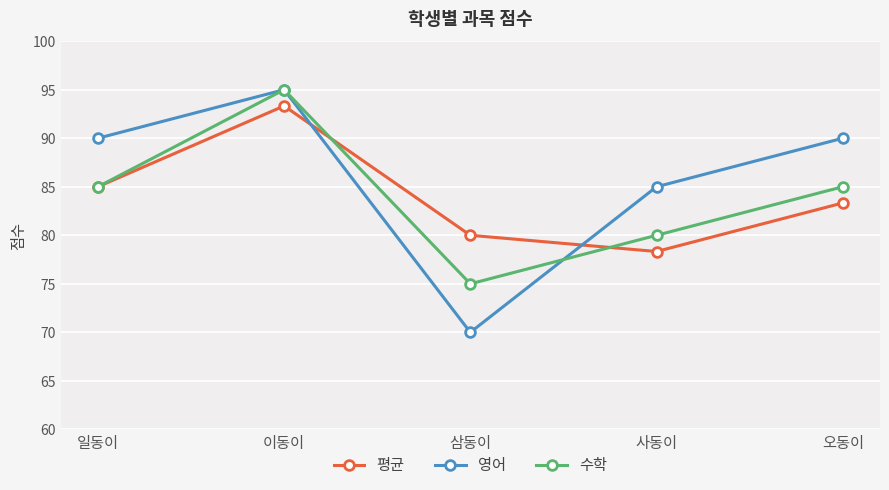

Which series changed the most between 삼동이 and 사동이?

영어